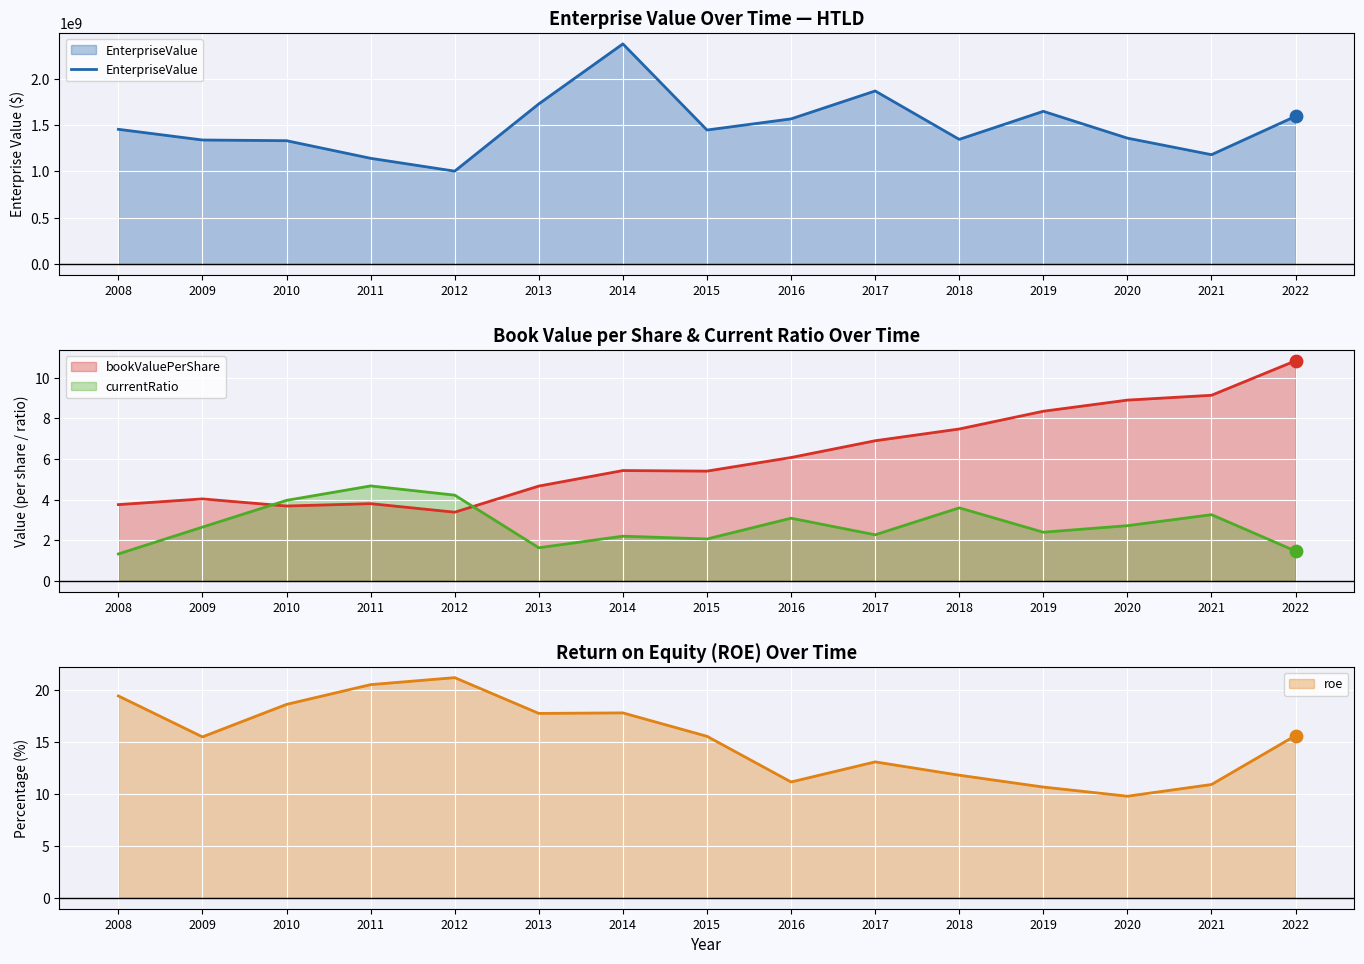

What is the change in value from 2016 to 2021?

-386744060